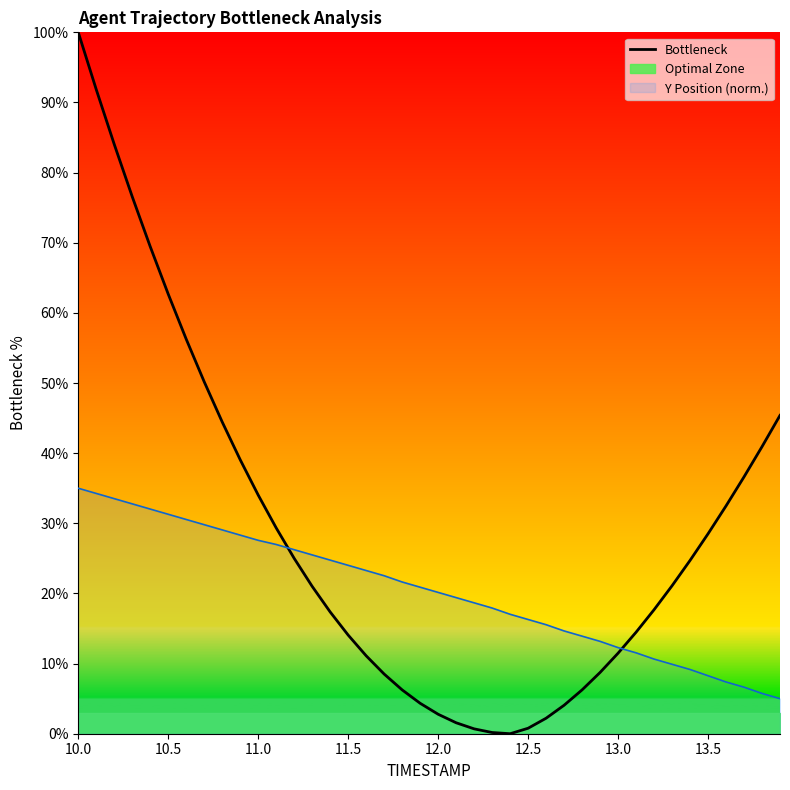

Does the chart have visible grid lines?

No